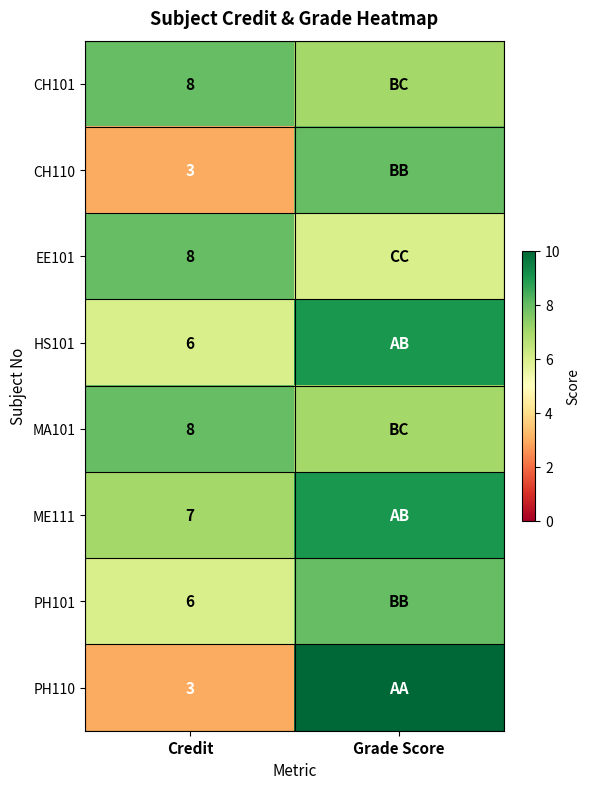

The value of MA101 at Credit is 4. True or false?

False